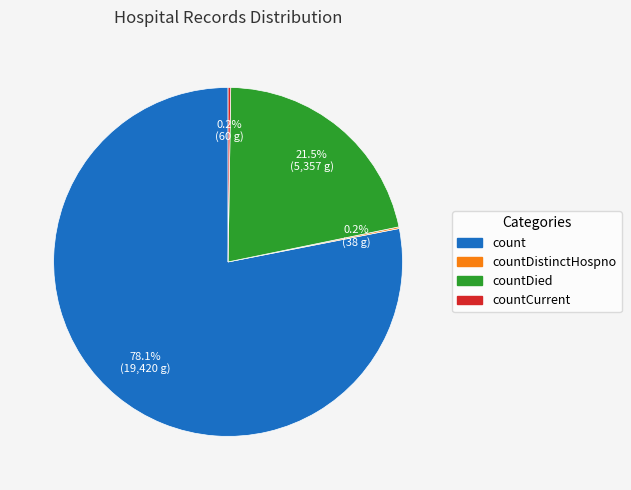

Is there any slice that represents more than half of the pie?

Yes